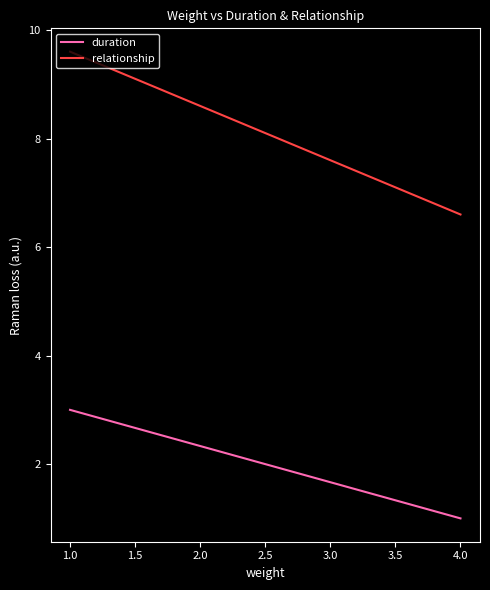

At 4.0, list the series in order from largest to smallest.

relationship, duration